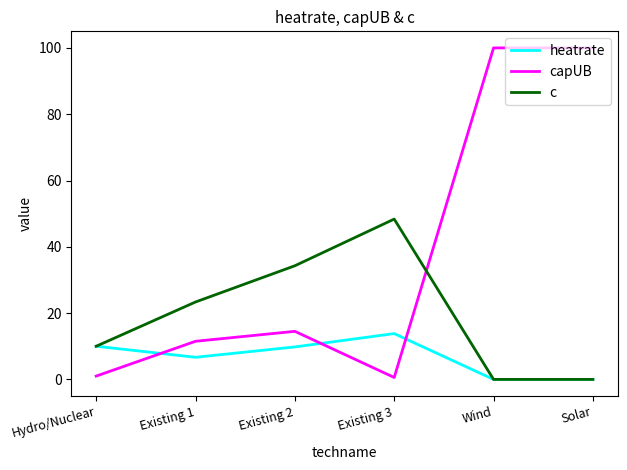

Rank the series at Existing 1 from highest to lowest value.

c, capUB, heatrate